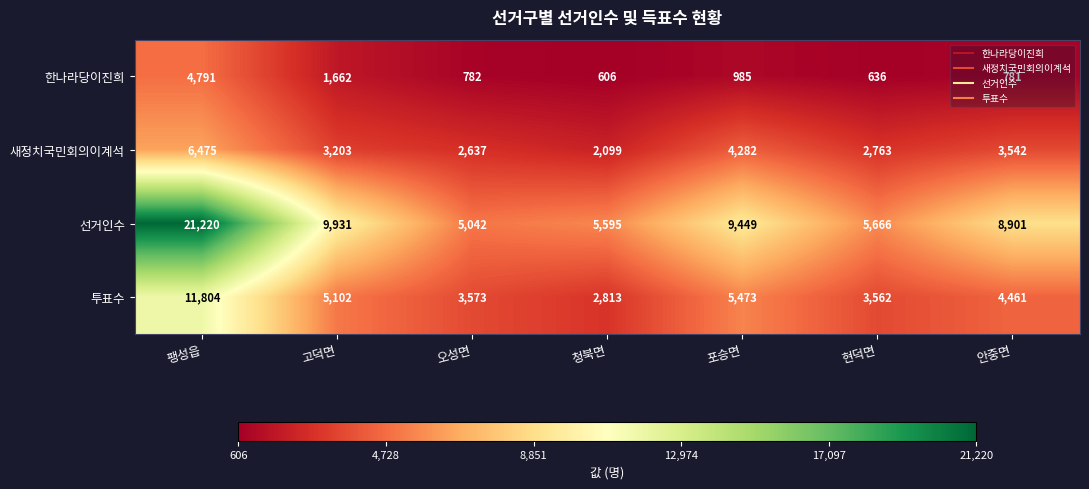

At 청북면, list the series in order from largest to smallest.

선거인수, 투표수, 새정치국민회의이계석, 한나라당이진희